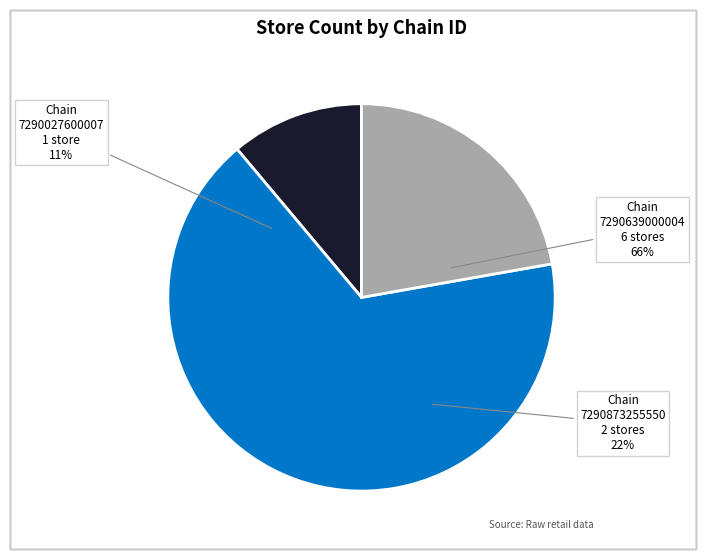

Approximately how many times larger is the value at 7290873255550 compared to 7290639000004?

0.3